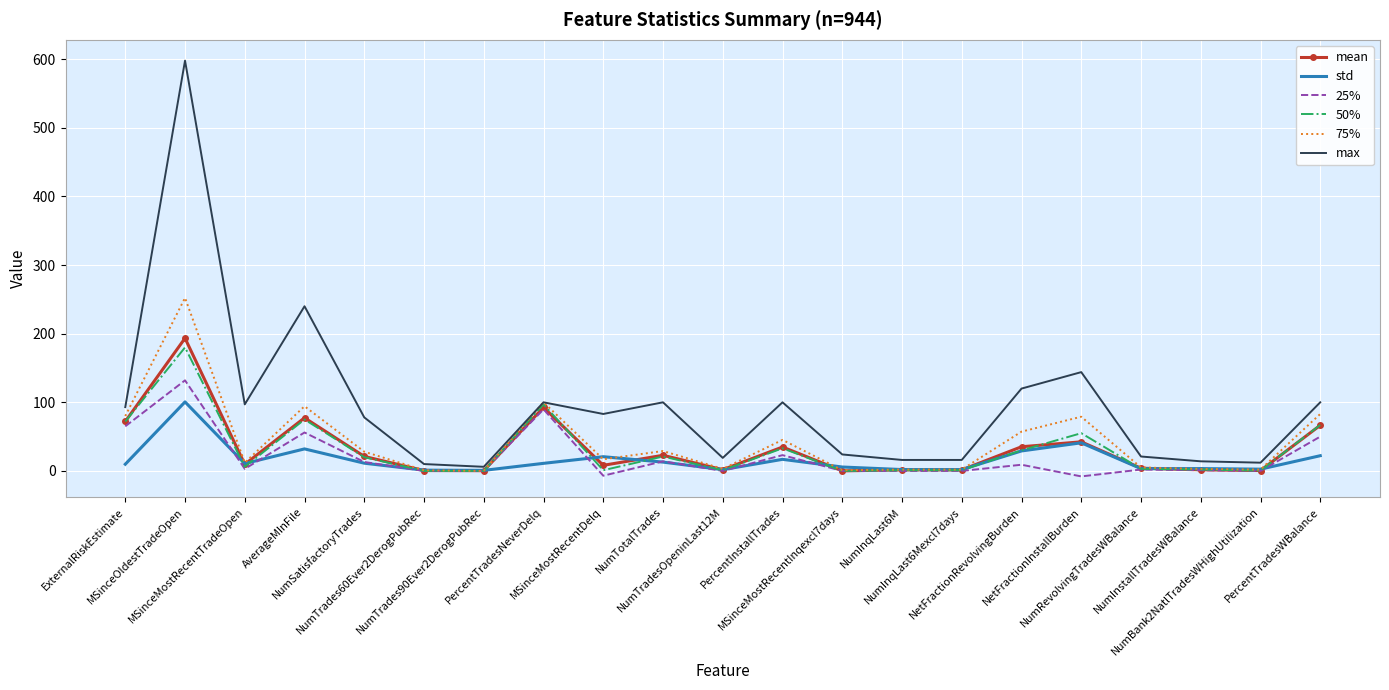

True or false: max and mean intersect in this chart.

False